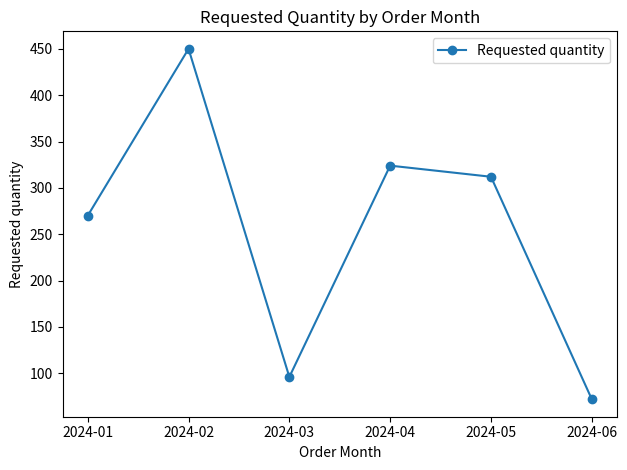

Approximately how many times larger is the value at 2024-04 compared to 2024-01?

1.2